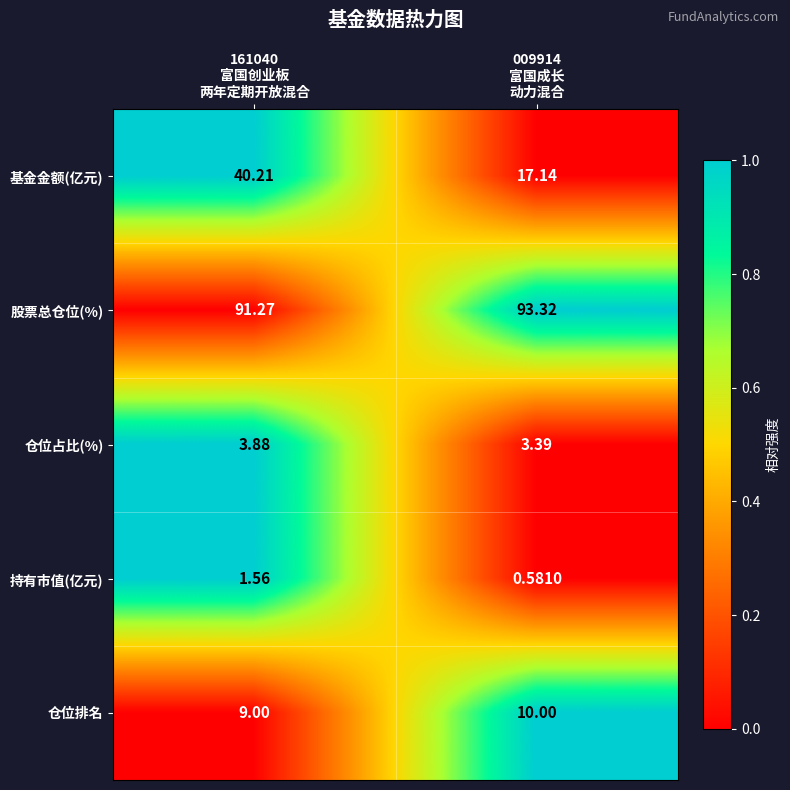

At which category is the sum across all series the highest?

161040
富国创业板
两年定期开放混合